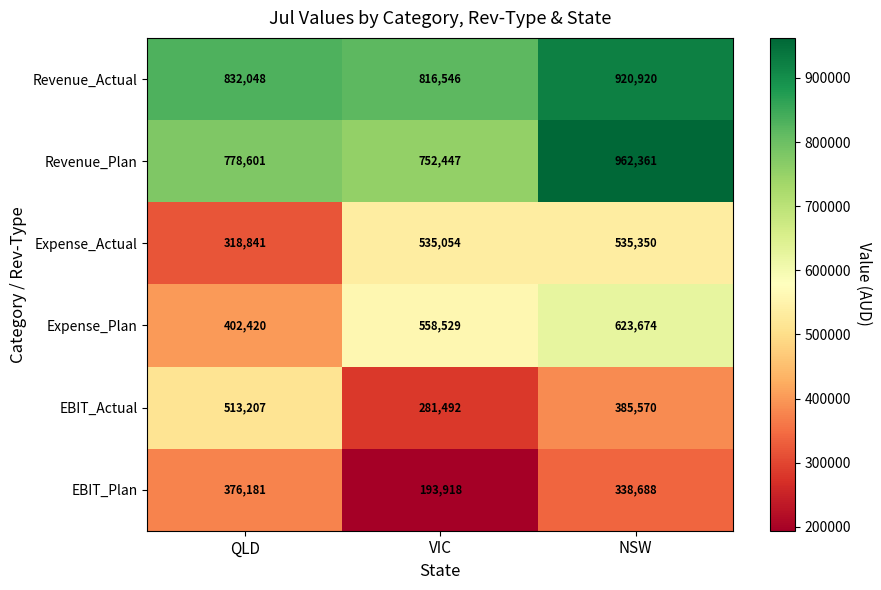

The Expense_Plan series shows 140286 at VIC. True or false?

False